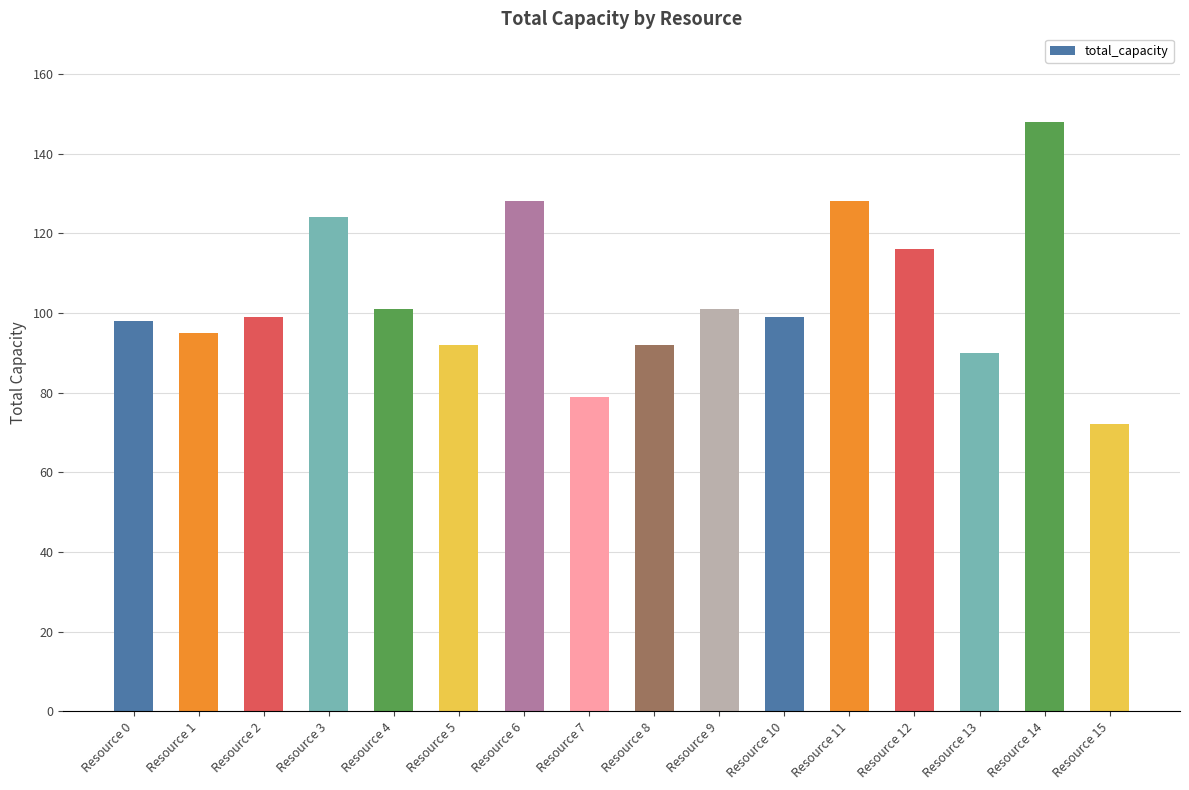

Approximately how many times larger is the value at Resource 12 compared to Resource 4?

1.1